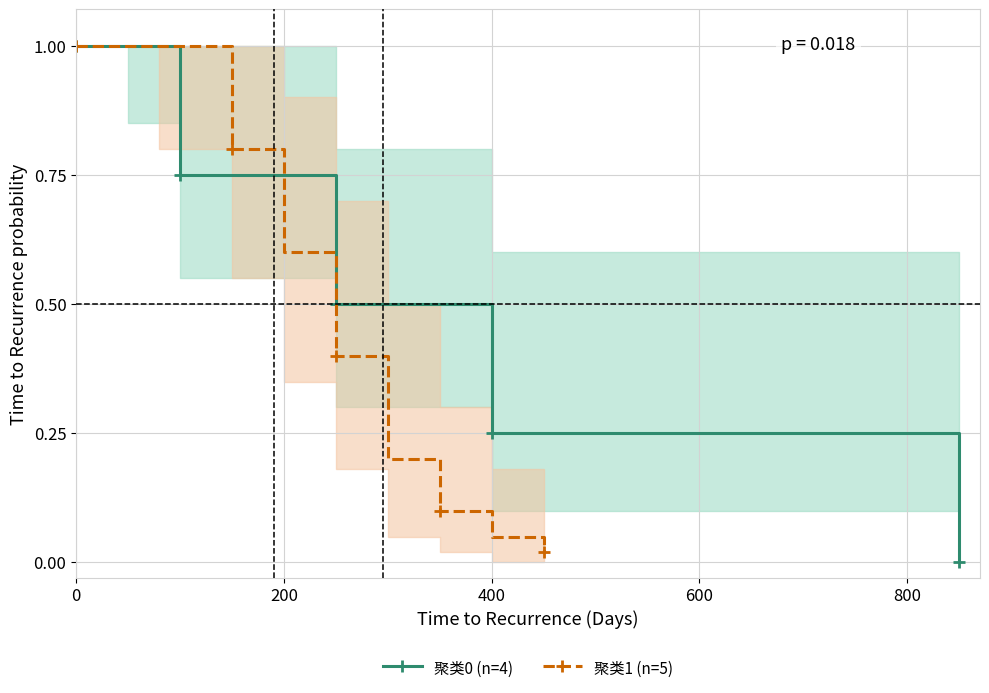

What is the maximum value for 聚类0 (n=4)?

1.0